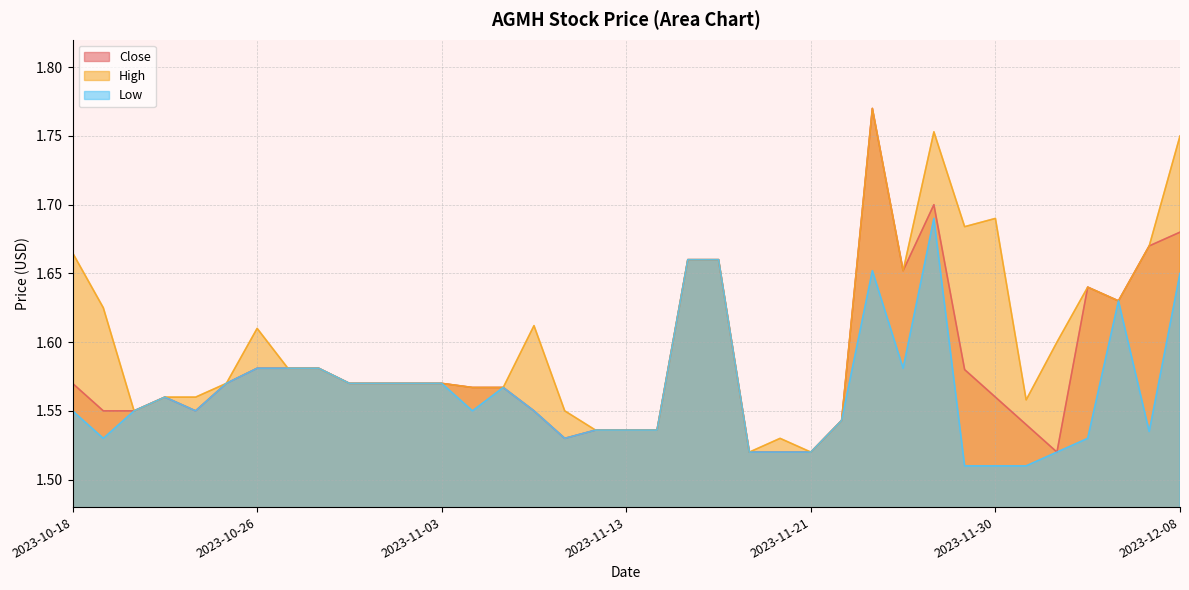

Does the chart have visible grid lines?

Yes